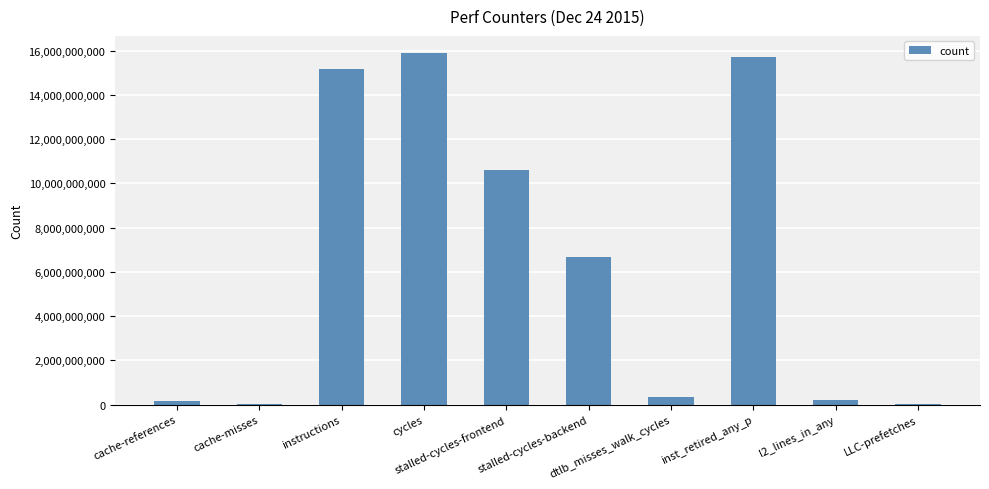

What is the ratio of the value at stalled-cycles-frontend to the value at l2_lines_in_any?

47.6